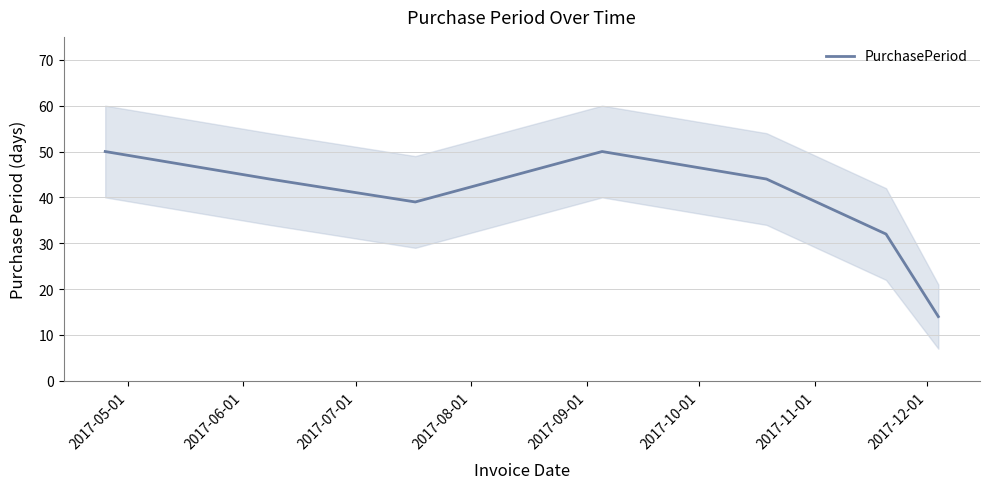

How many data points are less than 44?

3